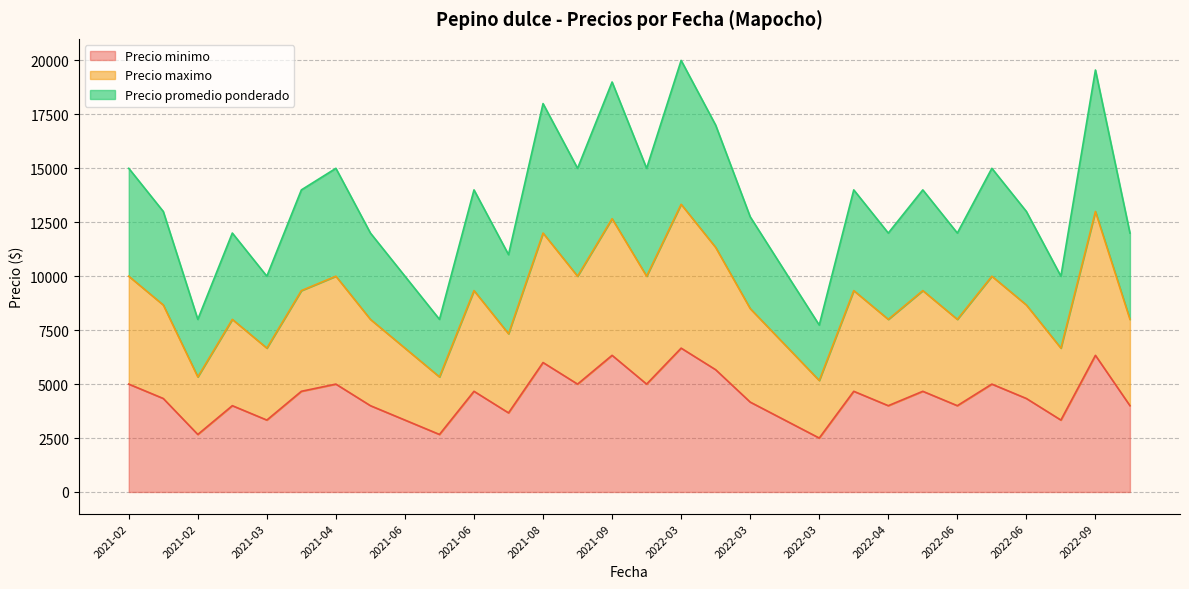

Which category has the lowest value in the Precio minimo series?

2022-03